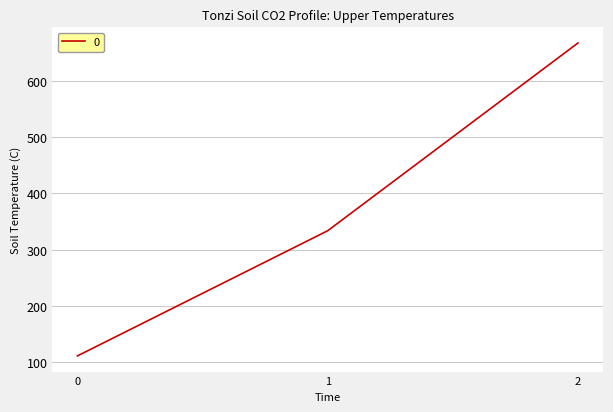

Reading left to right, what are all the values shown in this chart?

111.1	333.3	666.7